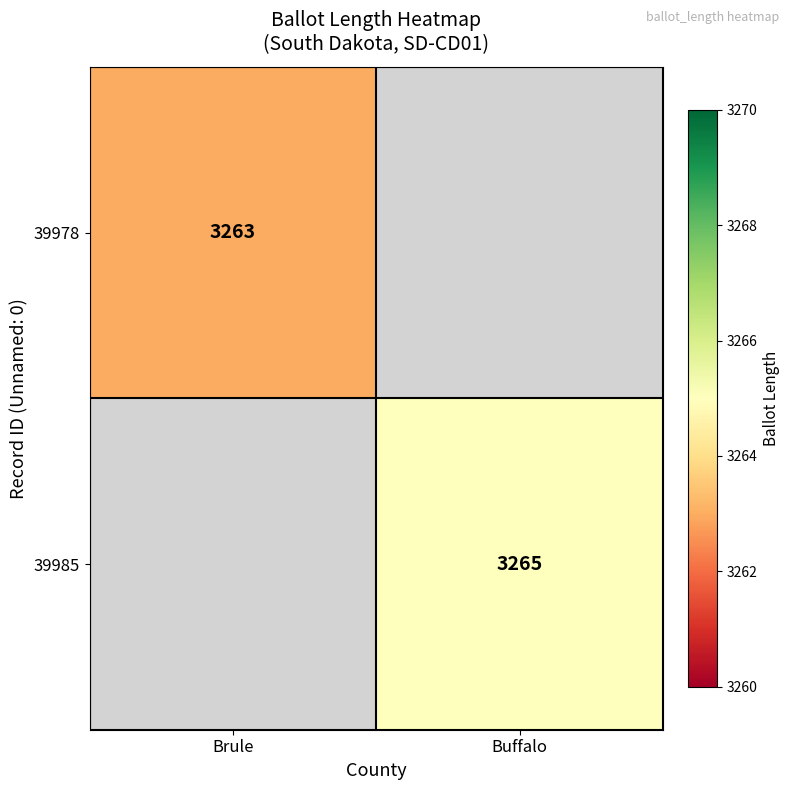

The 39985 series shows 3265 at Buffalo. True or false?

True